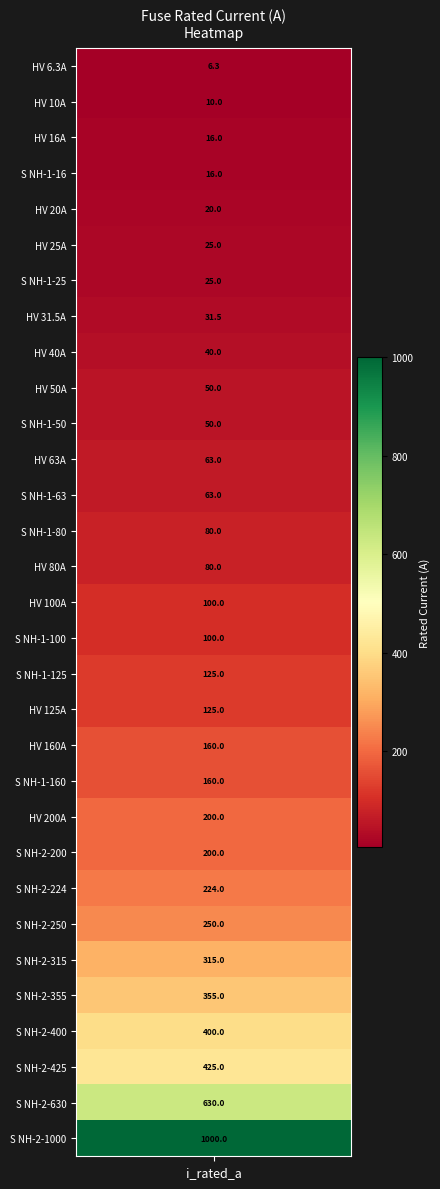

Reading left to right, extract all data points from this chart.

6.3	10.0	16.0	20.0	25.0	31.5	40.0	50.0	63.0	80.0	100.0	125.0	160.0	200.0	16.0	25.0	50.0	63.0	80.0	100.0	125.0	160.0	200.0	224.0	250.0	315.0	355.0	400.0	425.0	630.0	1000.0